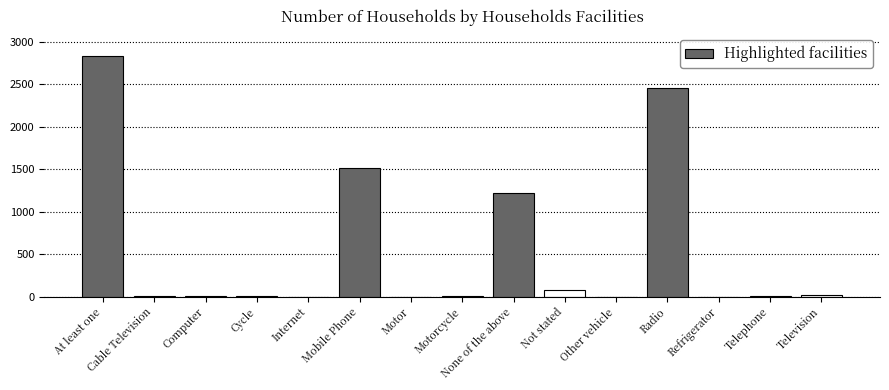

Reading left to right, transcribe all the data shown in this chart.

At least one=2835	Cable Television=3	Computer=5	Cycle=3	Internet=0	Mobile Phone=1518	Motor=0	Motorcycle=1	None of the above=1222	Not stated=72	Other vehicle=0	Radio=2456	Refrigerator=0	Telephone=3	Television=14